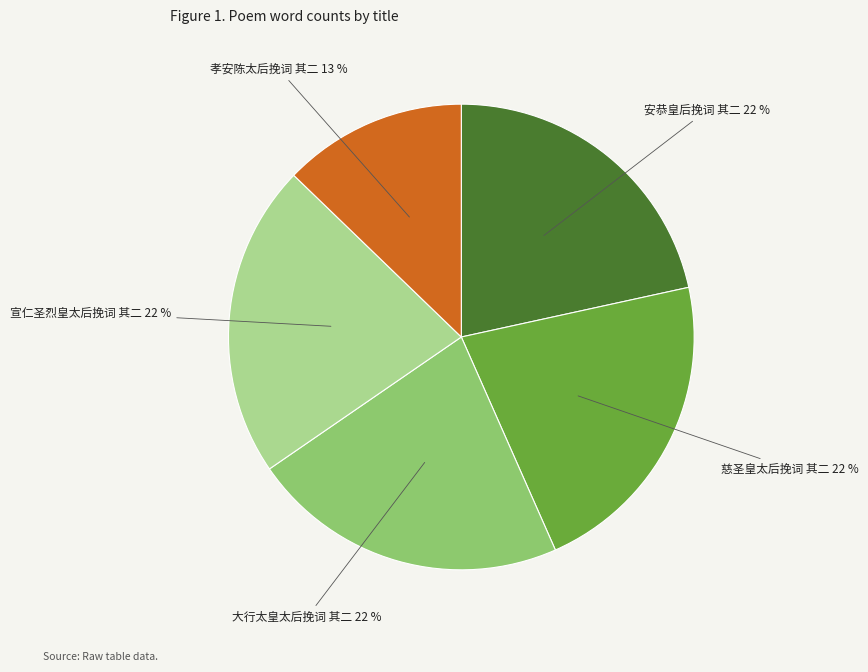

To the nearest percent, what is the average slice percentage?

20%